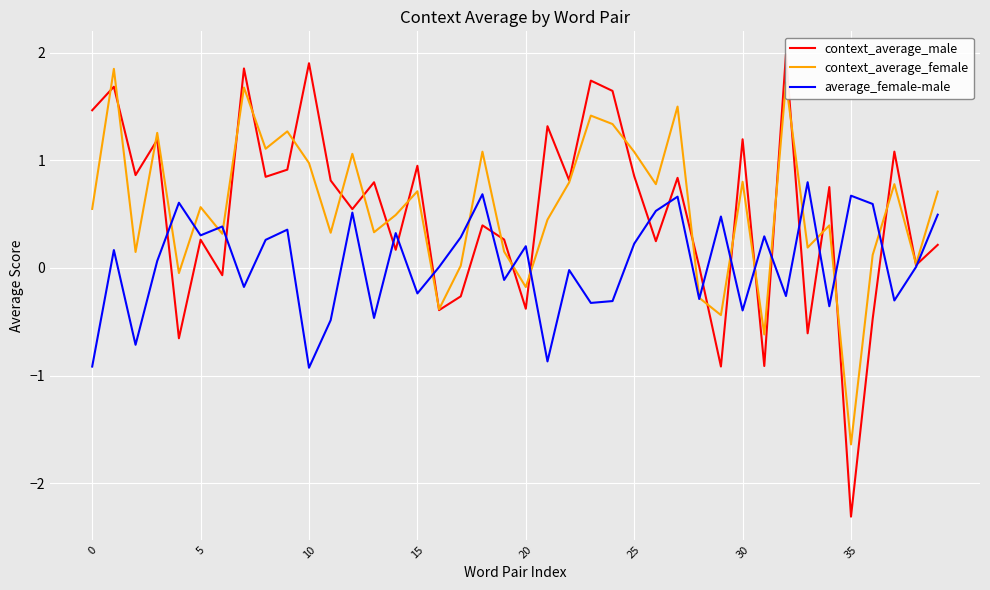

What is the total value across all series at 8?

2.2